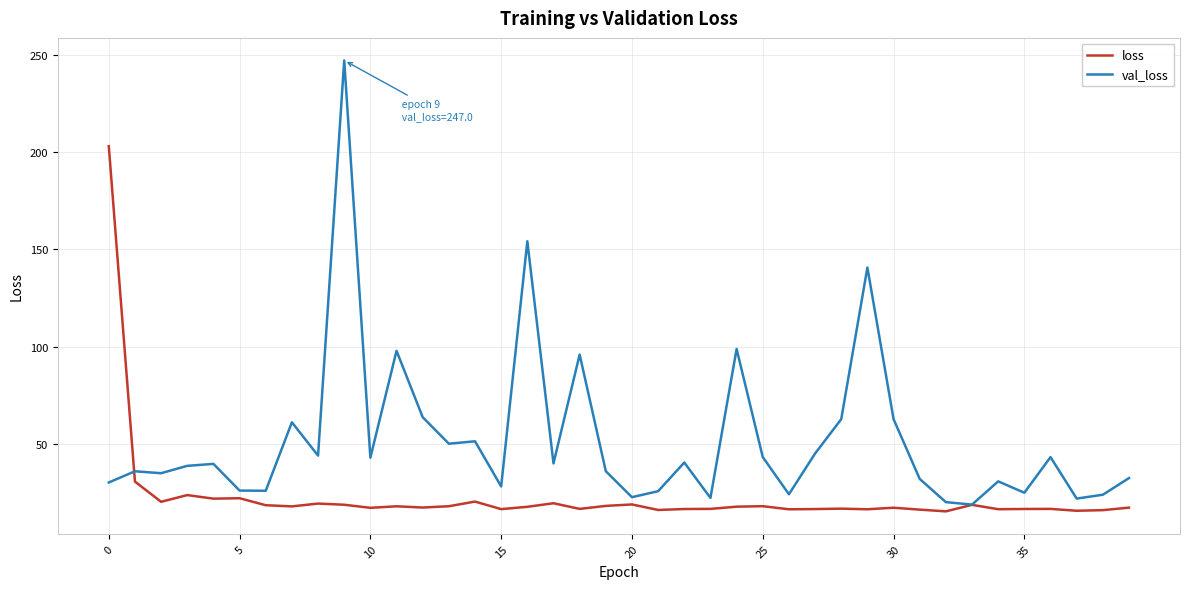

Which series has the widest spread of values?

val_loss